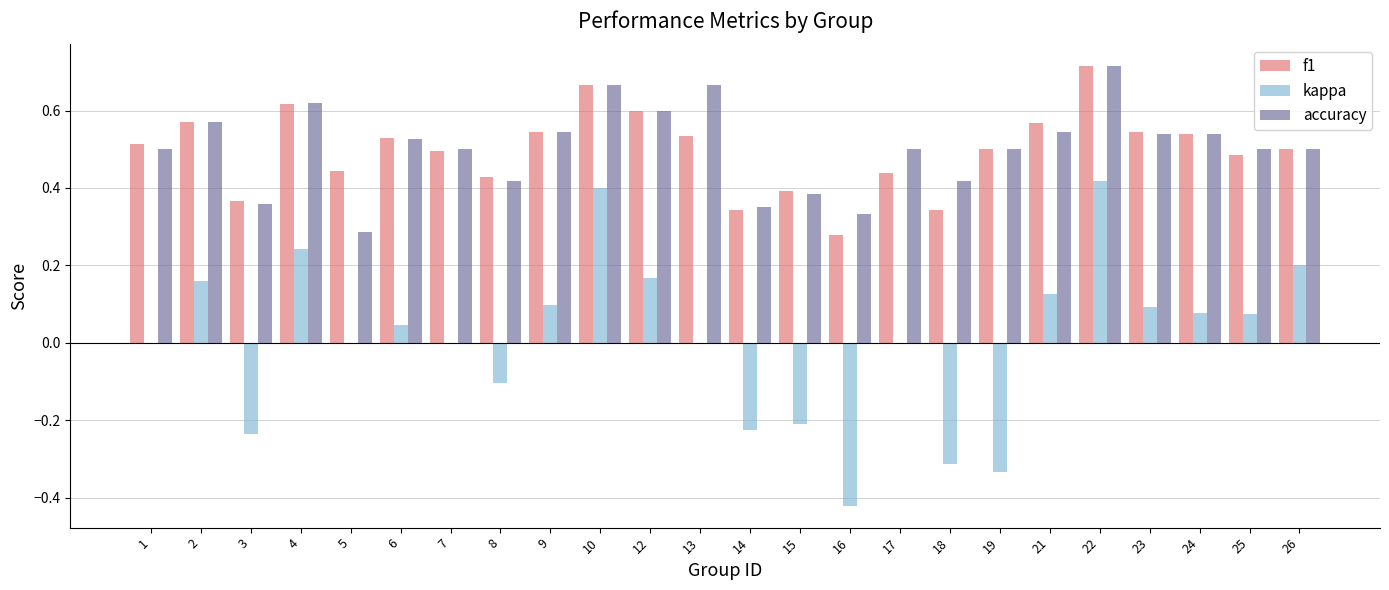

Are the bars grouped side by side (vs. stacked)?

Yes